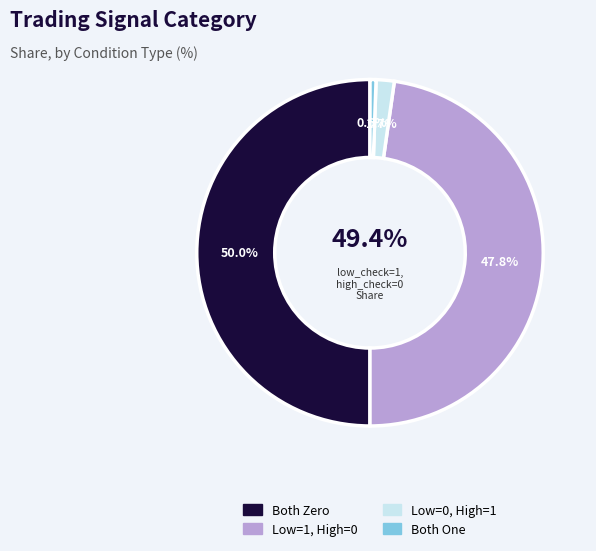

How many slices are in this pie chart?

4